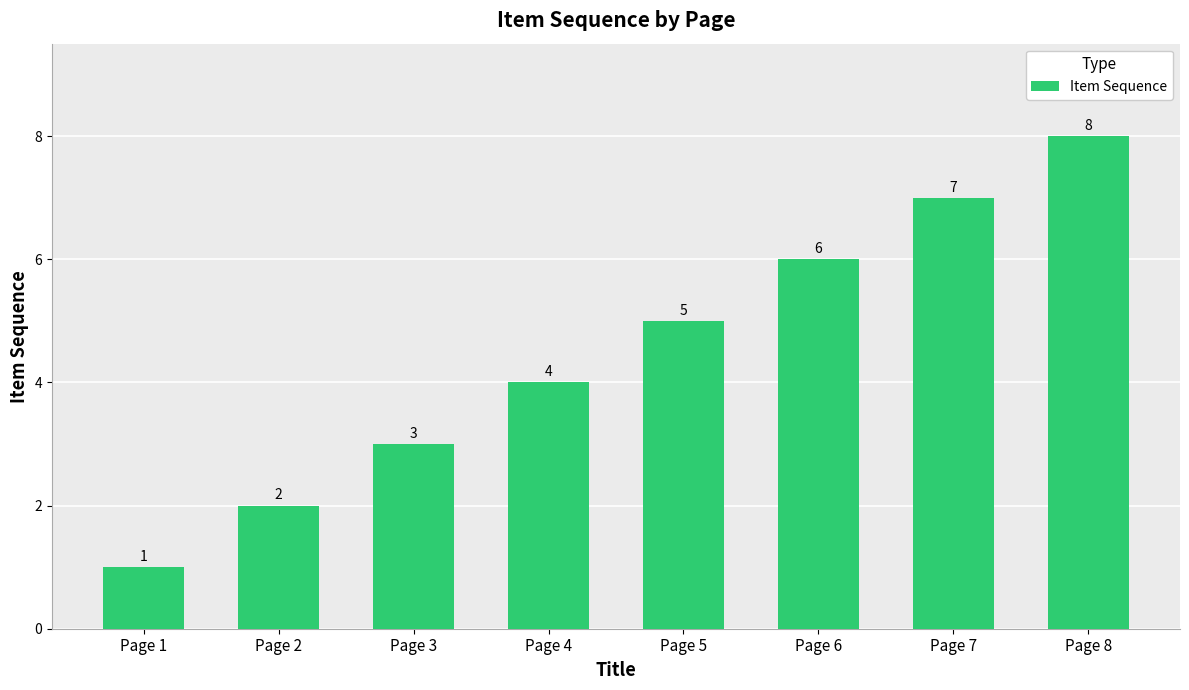

What value does the data have at Page 6?

6